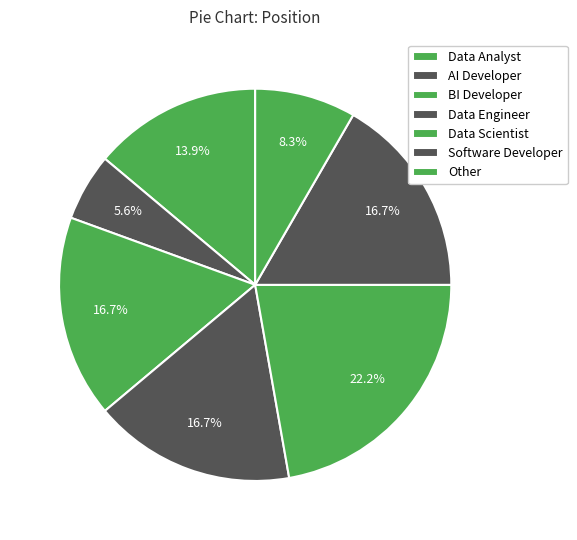

What percentage is the Data Scientist slice, to the nearest percent?

22%